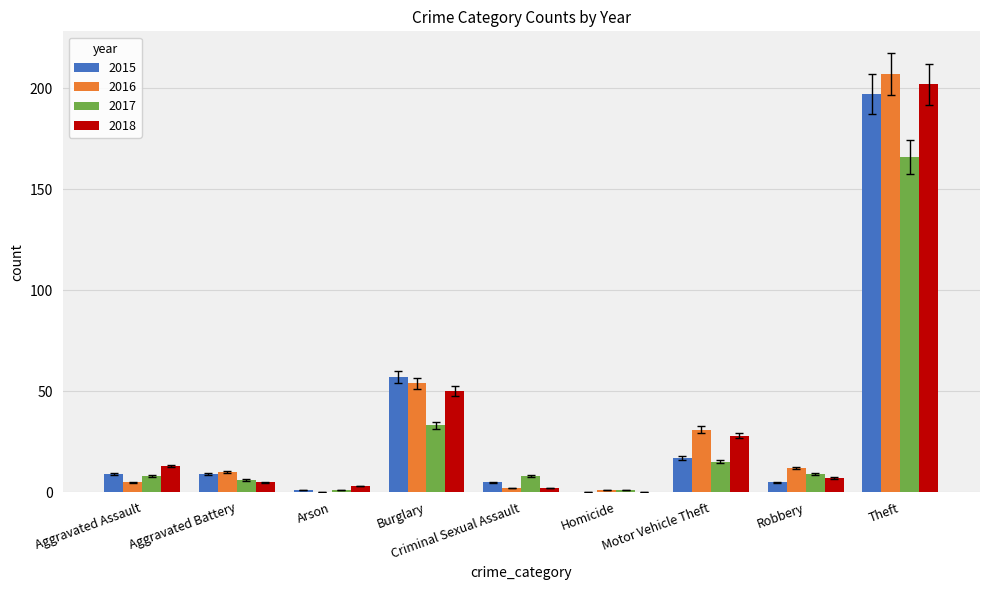

What is the total value across all series at Homicide?

2